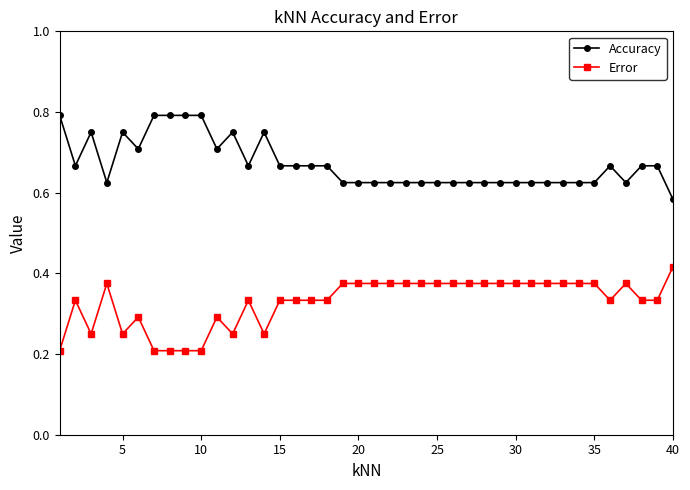

True or false: Accuracy has more than 2 interior local peaks.

True